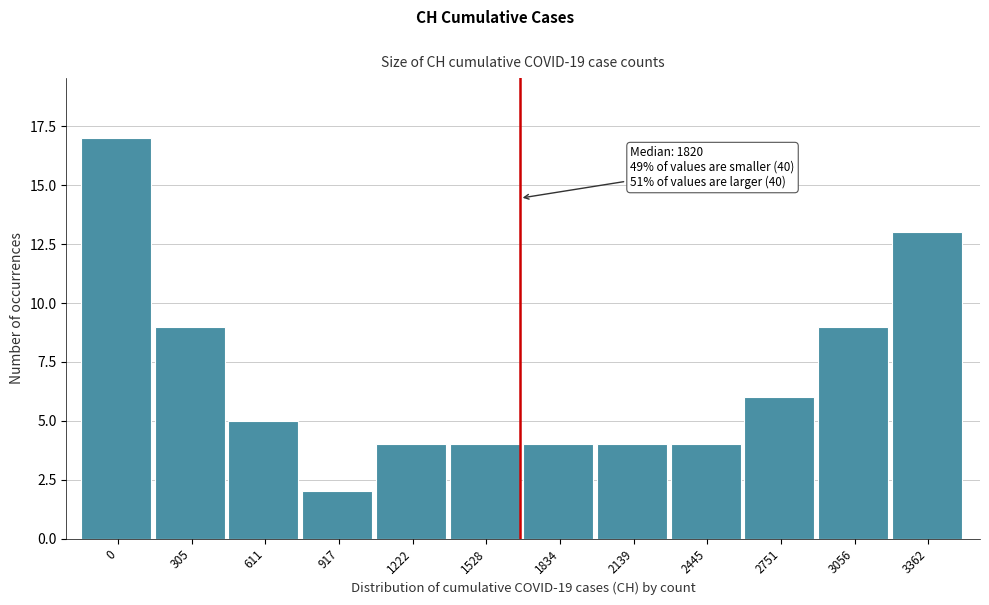

Reading left to right, what are all the values shown in this chart?

17	9	5	2	4	4	4	4	4	6	9	13